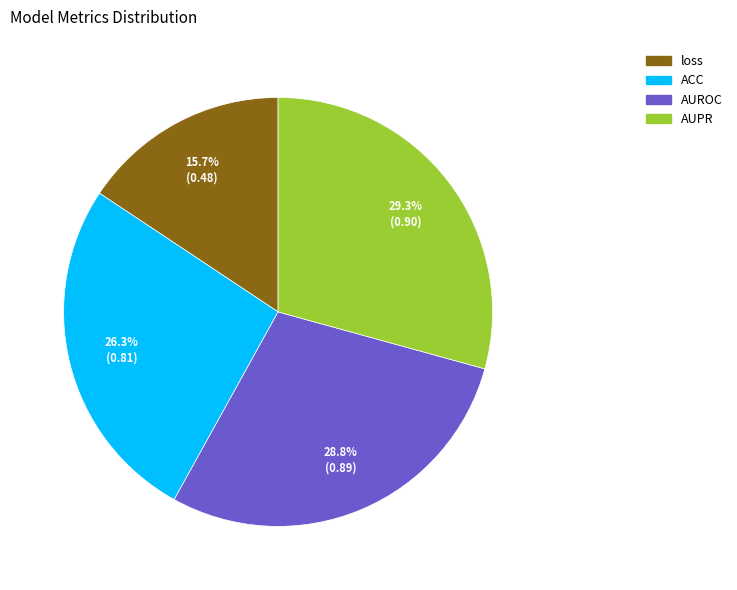

To the nearest percent, what is the combined percentage of loss and AUPR?

45%